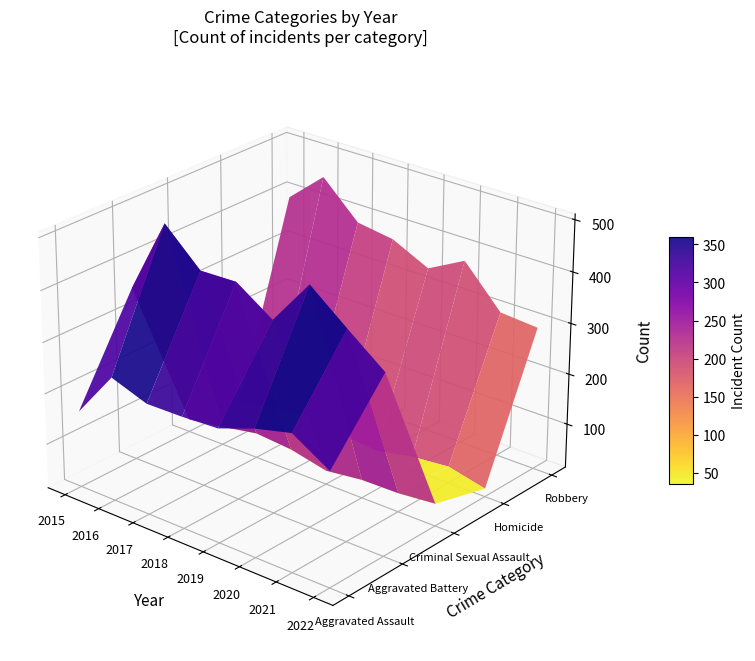

Which series has the largest total across all categories?

Aggravated Battery